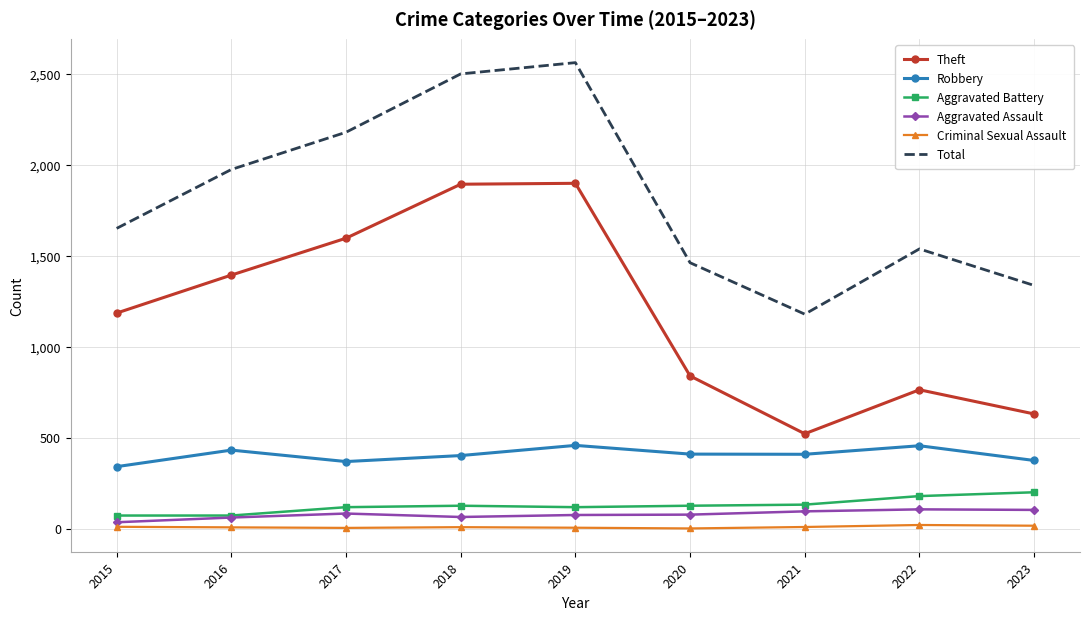

What is the average value of the Total series?

1823